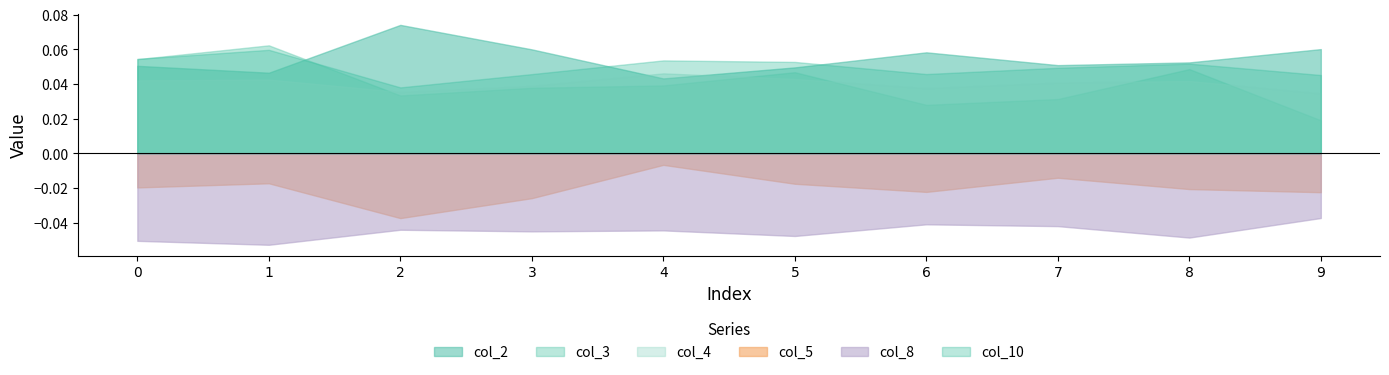

Which has a higher value, 0 or 2?

2